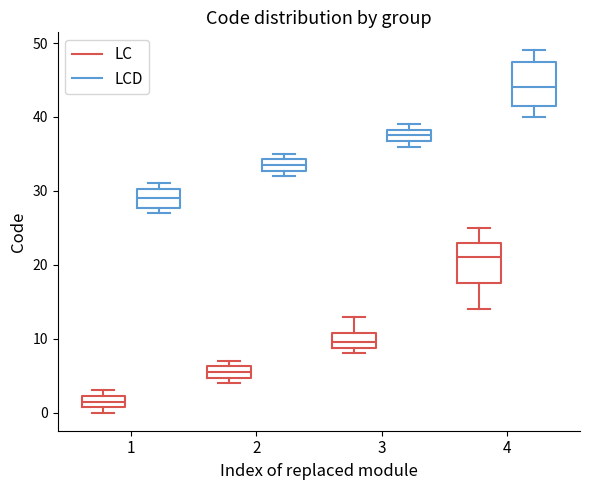

Which box has the highest median line?

4 (LCD)